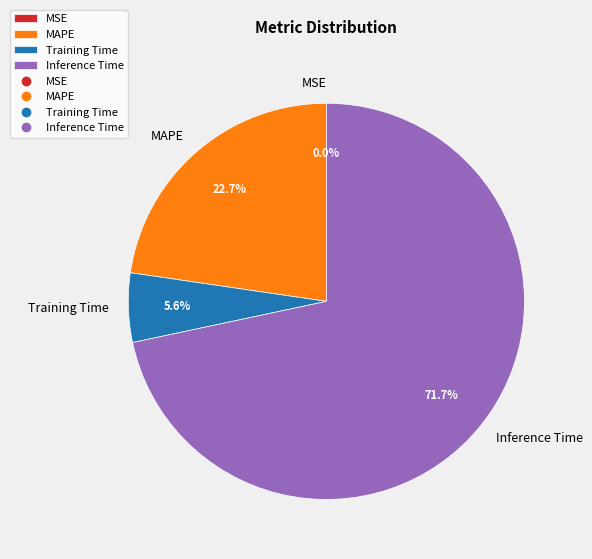

What percentage is NOT represented by Inference Time?

28.3%